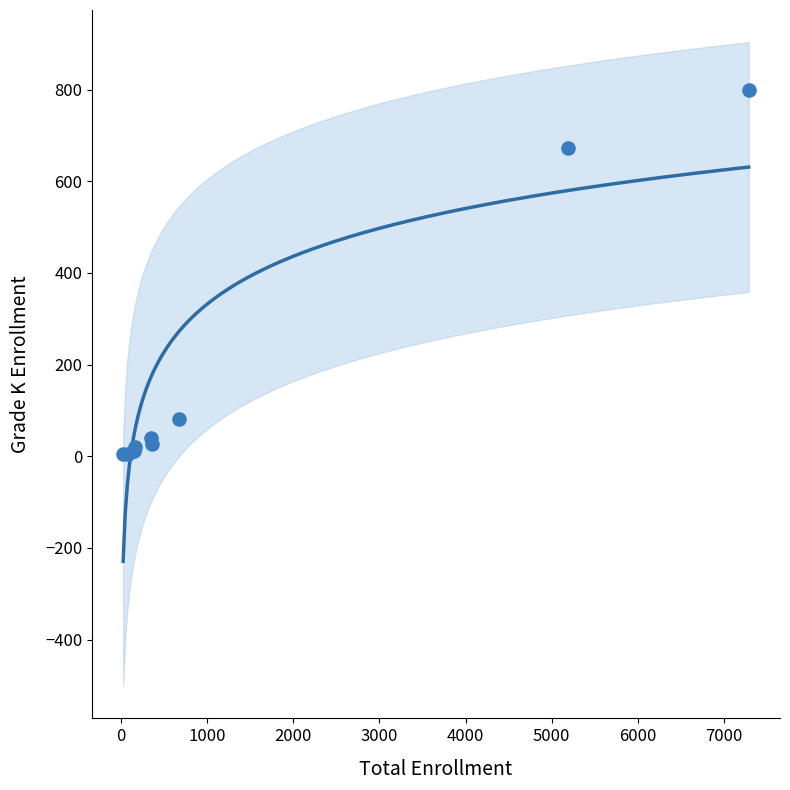

What Y value in the scatter plot is closest to 402?

673